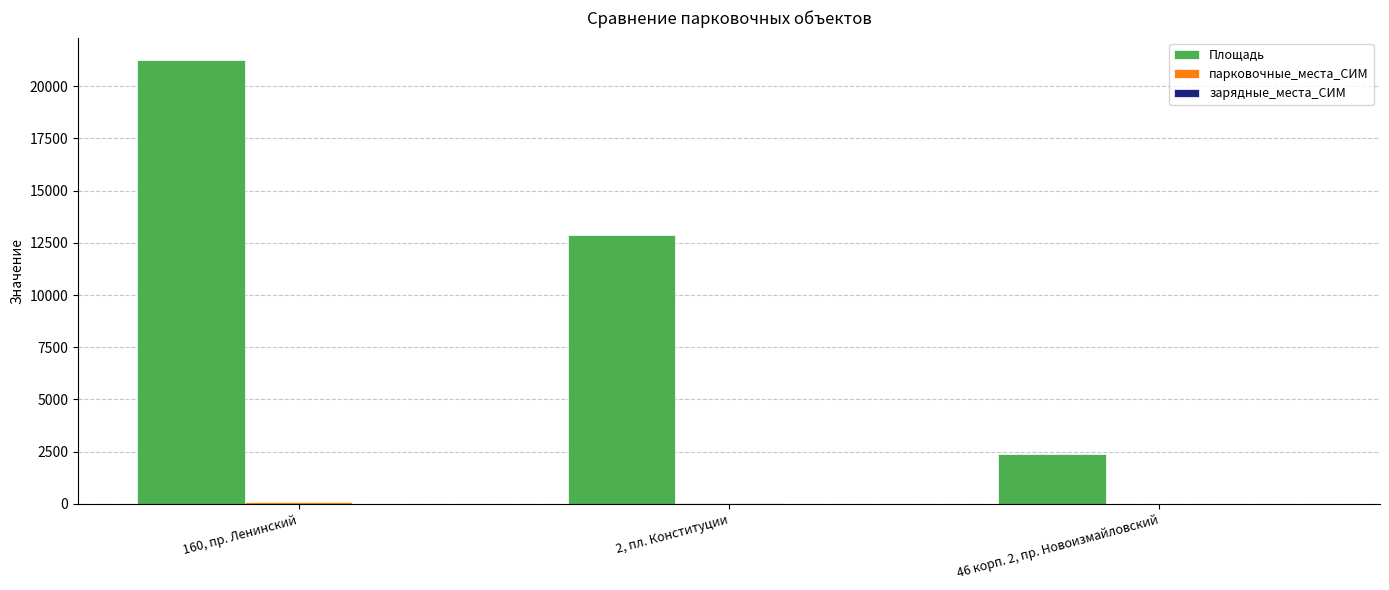

What is the maximum value shown in the chart?

21261